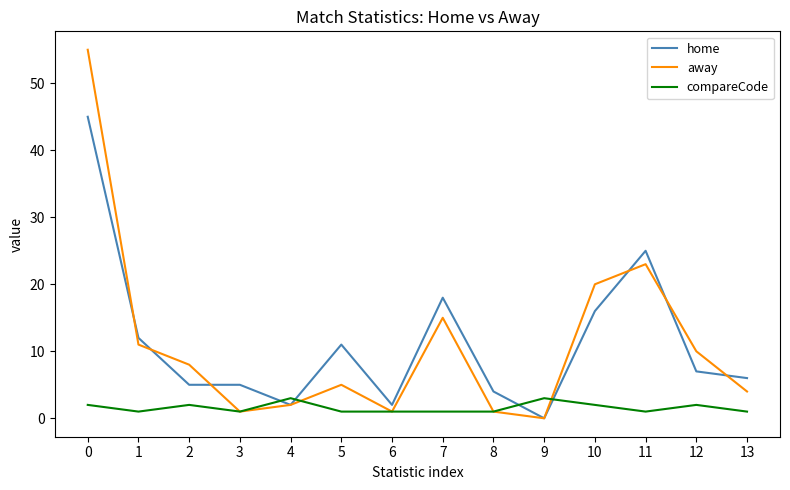

Is it true that home equals 1 at 8?

False